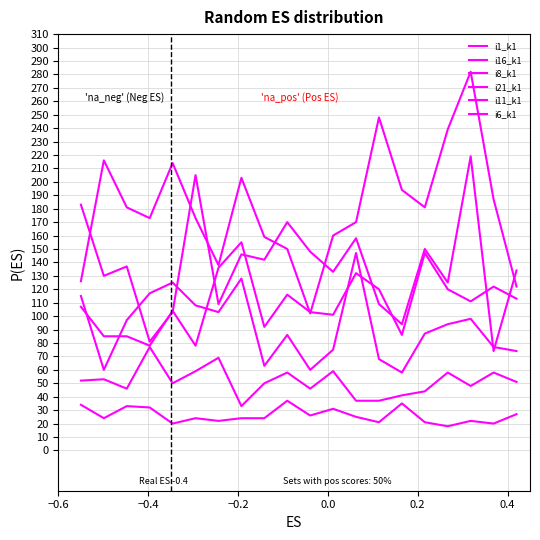

How many lines are shown in the chart?

6